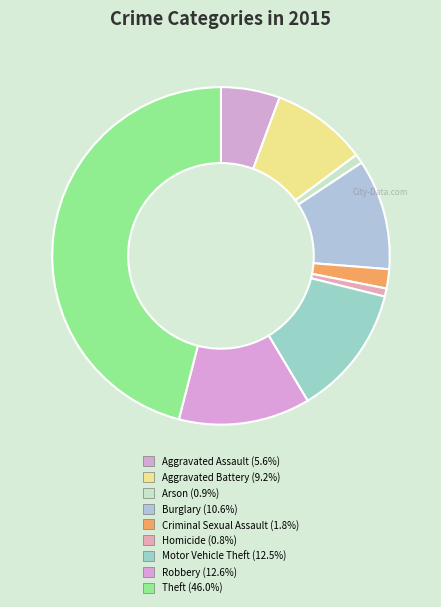

Rank the categories by value from highest to lowest.

Theft, Robbery, Motor Vehicle Theft, Burglary, Aggravated Battery, Aggravated Assault, Criminal Sexual Assault, Arson, Homicide